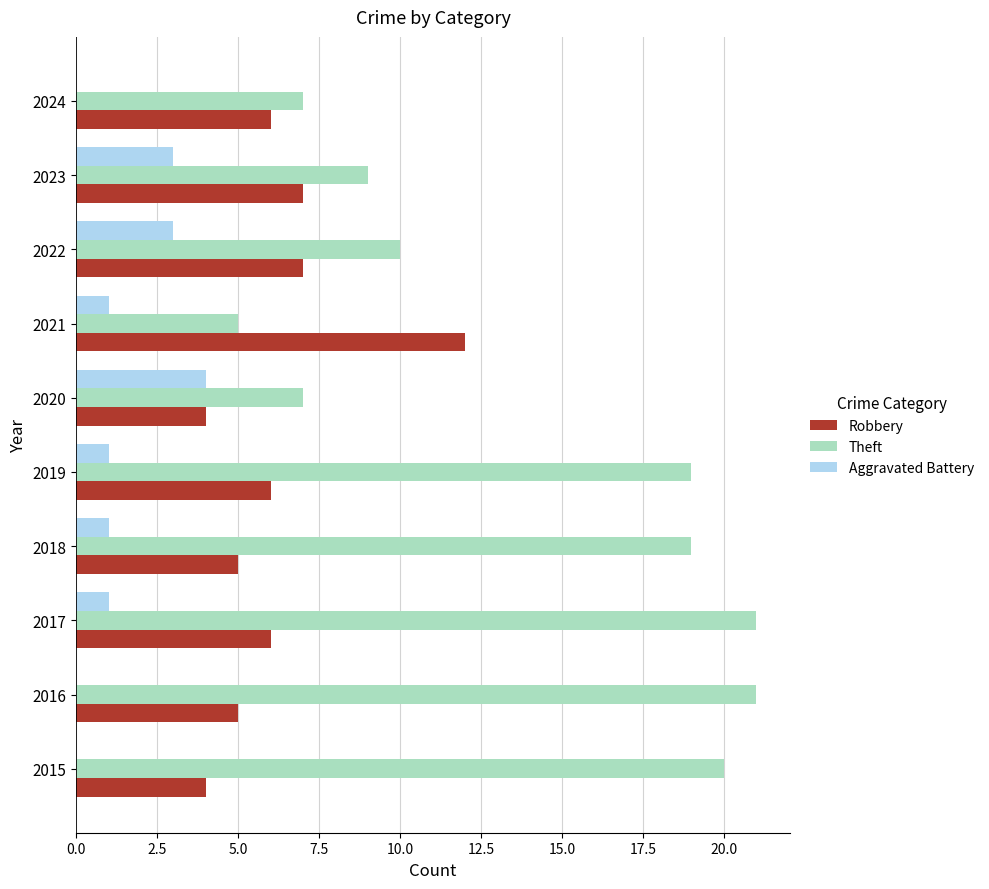

Between 2016 and 2022, which series saw the biggest shift?

Theft